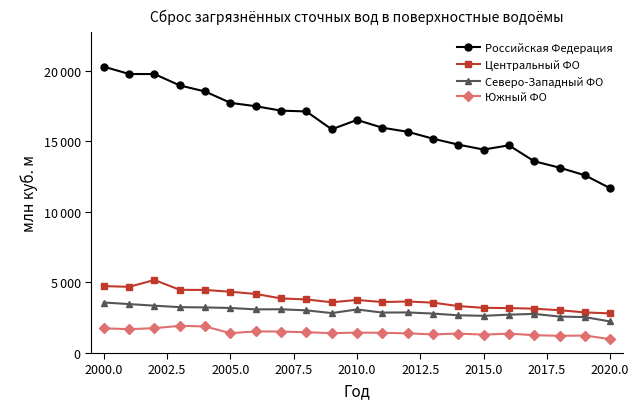

What are all the series names shown in the legend?

Российская Федерация, Центральный ФО, Северо-Западный ФО, Южный ФО